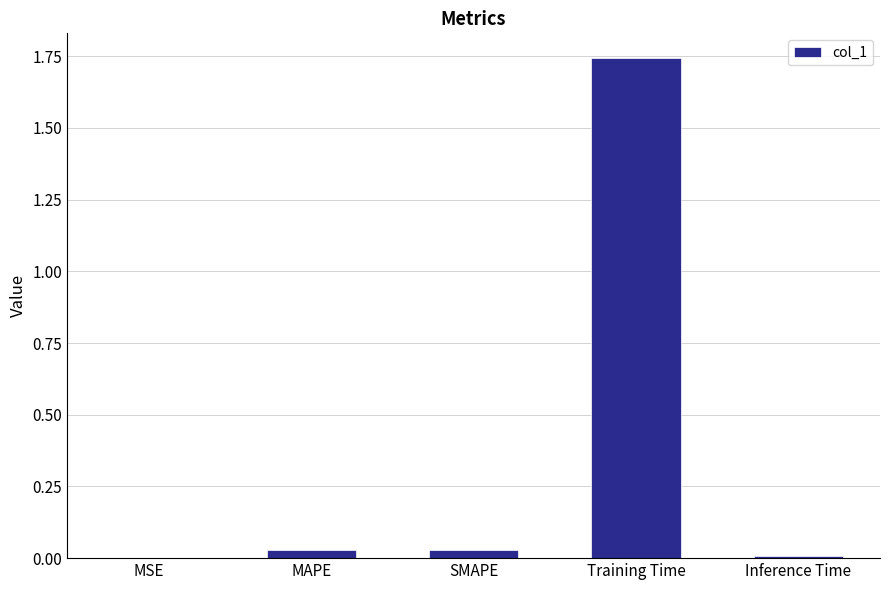

Between SMAPE and Training Time, which is larger?

Training Time